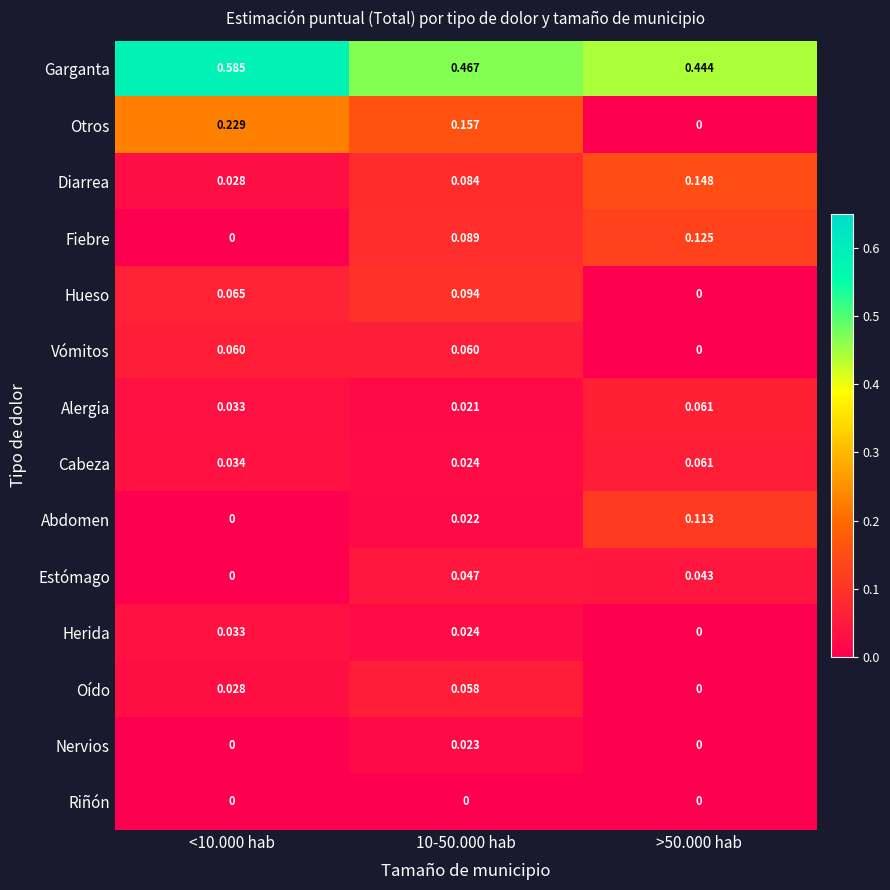

Which series has the largest total across all categories?

Garganta